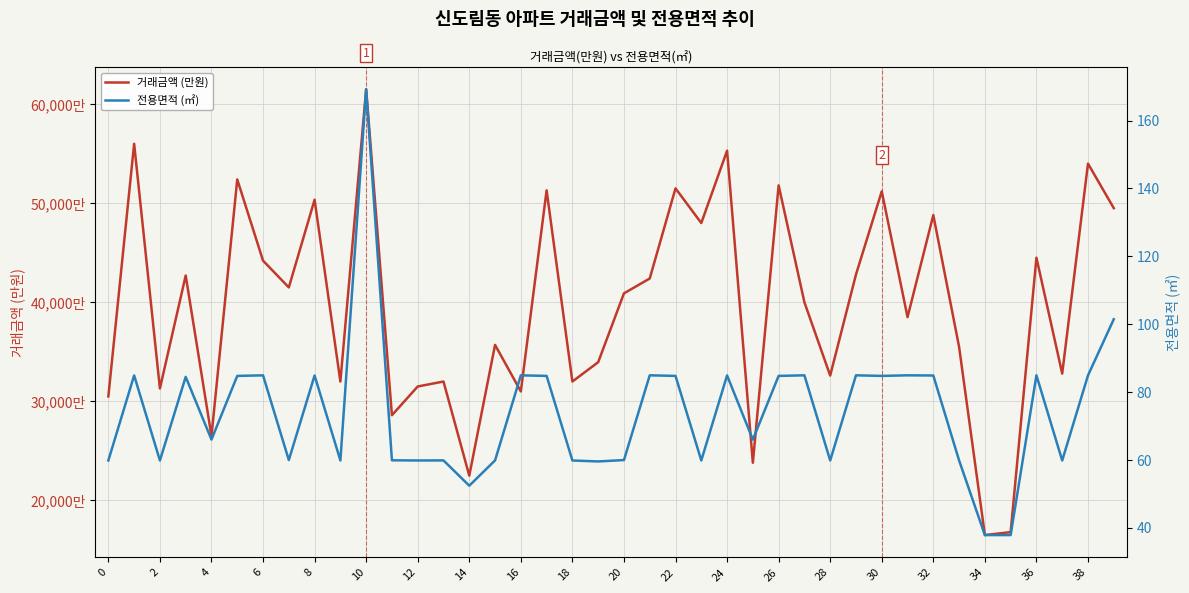

Does the chart display data point markers on the line(s)?

No